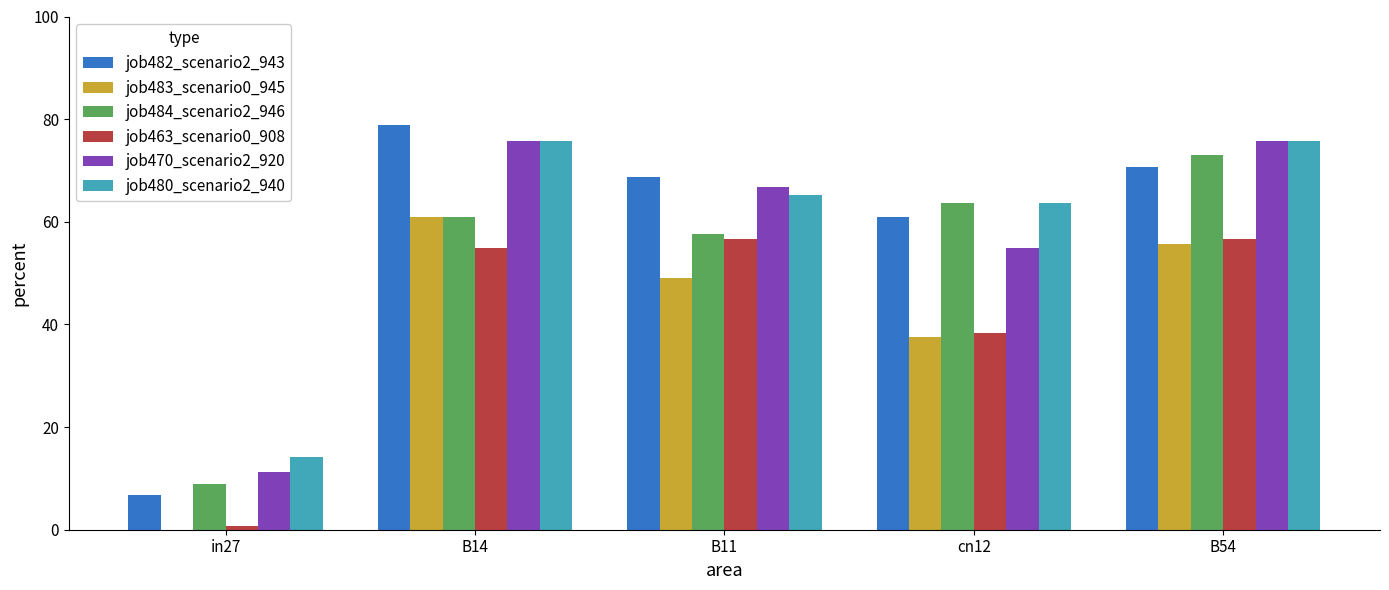

Reading left to right, extract all data points from this chart.

job482_scenario2_943: in27=6.7	B14=78.8	B11=68.7	cn12=61.0	B54=70.7
job483_scenario0_945: in27=0.0	B14=61.0	B11=49.0	cn12=37.6	B54=55.7
job484_scenario2_946: in27=8.8	B14=61.0	B11=57.7	cn12=63.7	B54=73.0
job463_scenario0_908: in27=0.7	B14=54.8	B11=56.7	cn12=38.3	B54=56.7
job470_scenario2_920: in27=11.3	B14=75.7	B11=66.8	cn12=54.8	B54=75.7
job480_scenario2_940: in27=14.2	B14=75.7	B11=65.2	cn12=63.7	B54=75.7